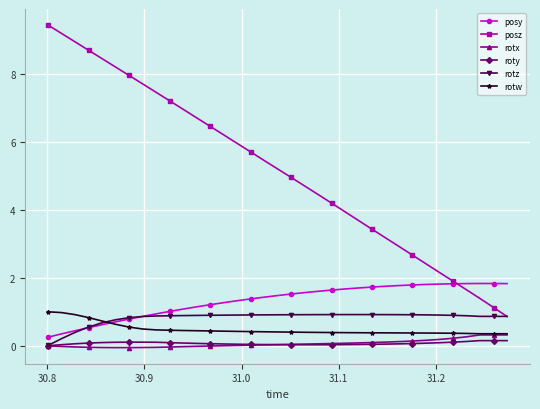

What is the difference between the maximum and minimum values in the rotz series?

0.9